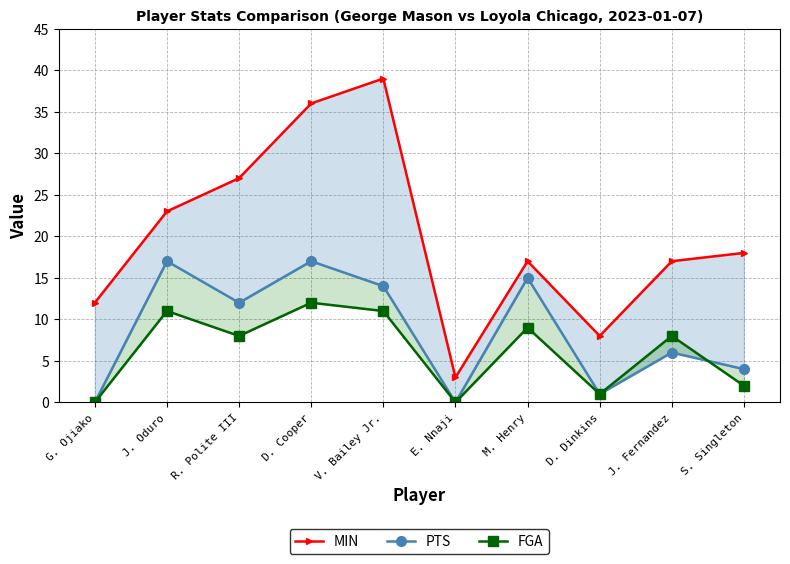

List the series in order of their peak value, lowest first.

FGA, PTS, MIN